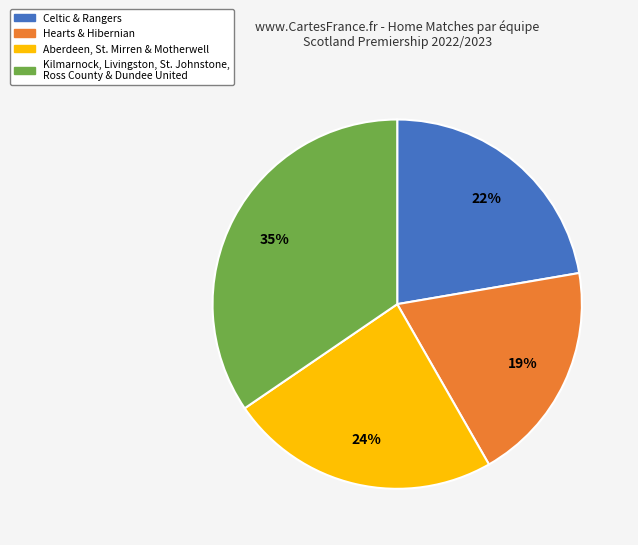

True or false: Hearts & Hibernian accounts for 14% of the total.

False